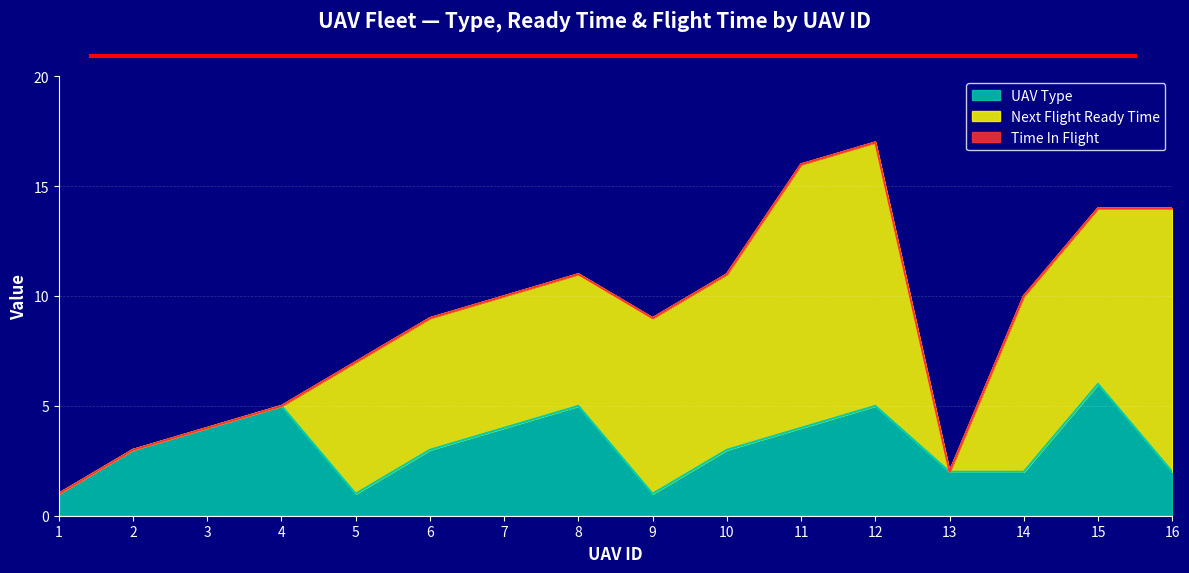

Which category has the highest value in the UAV Type series?

15